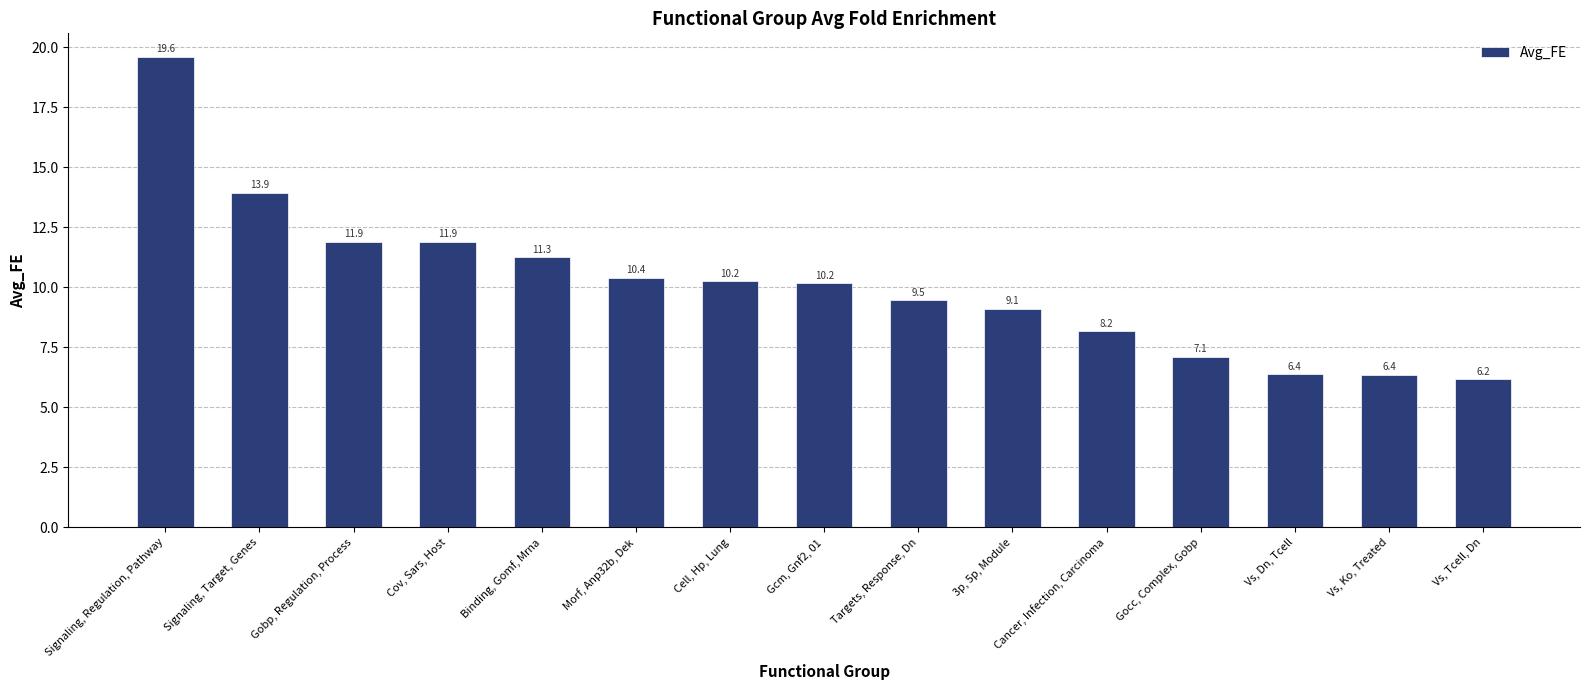

What is the label of the 1st bar from the right?

Vs, Tcell, Dn